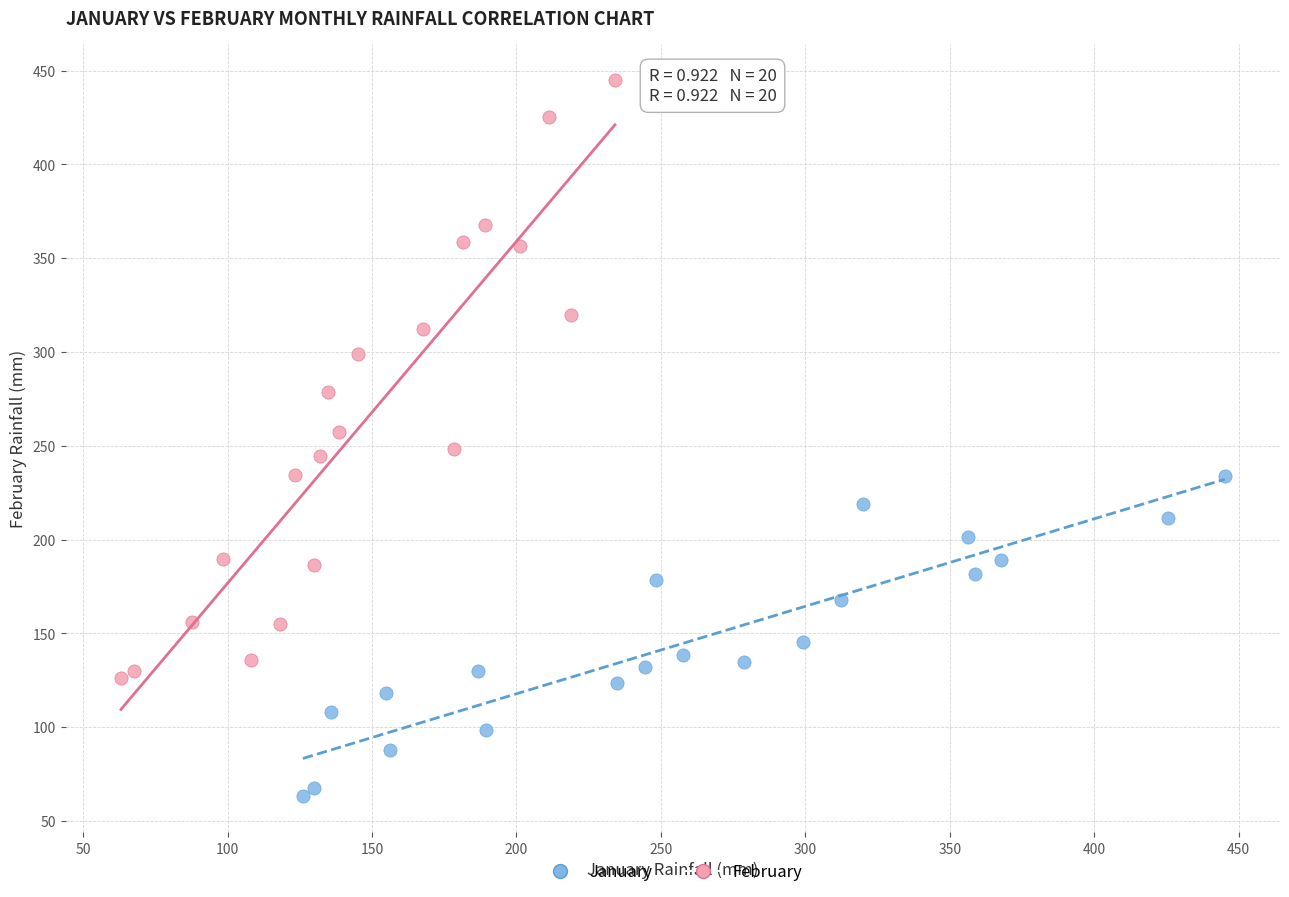

Which series has the largest Y range (max minus min)?

February